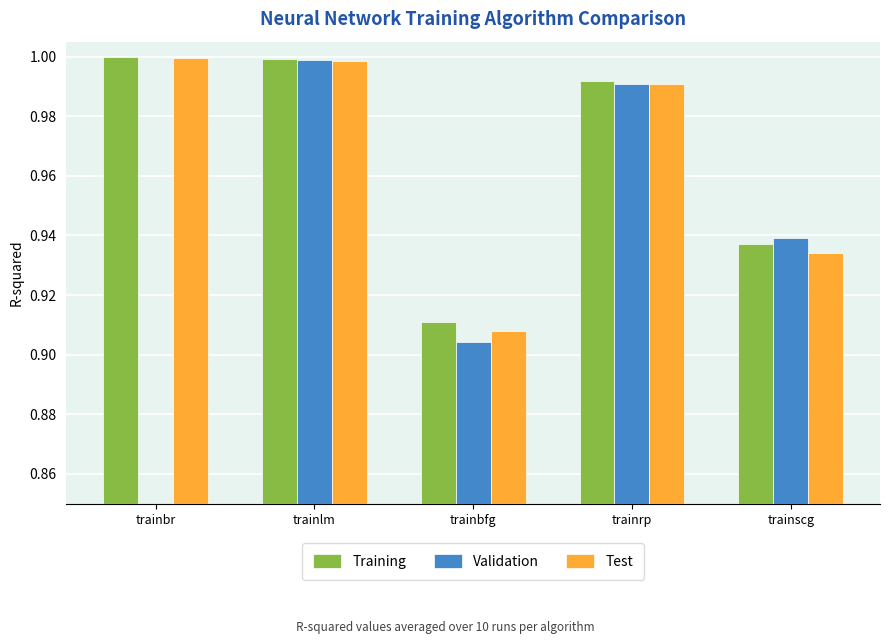

What is the average value of the Test series?

1.0